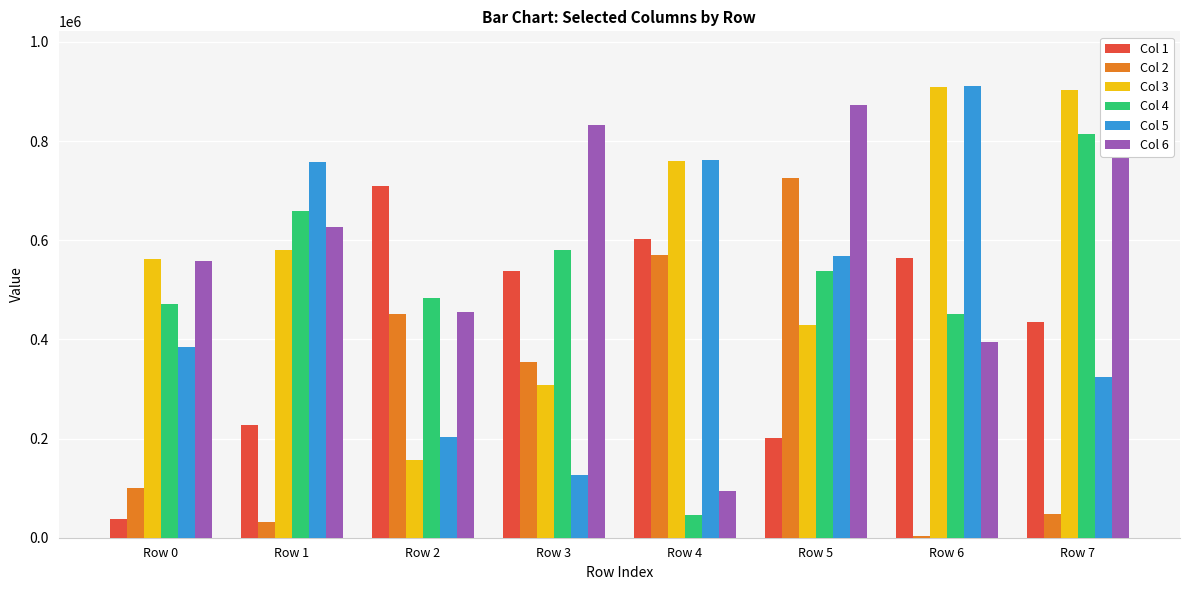

What is the value of the Col 6 bar at the 3rd from the left?

456147